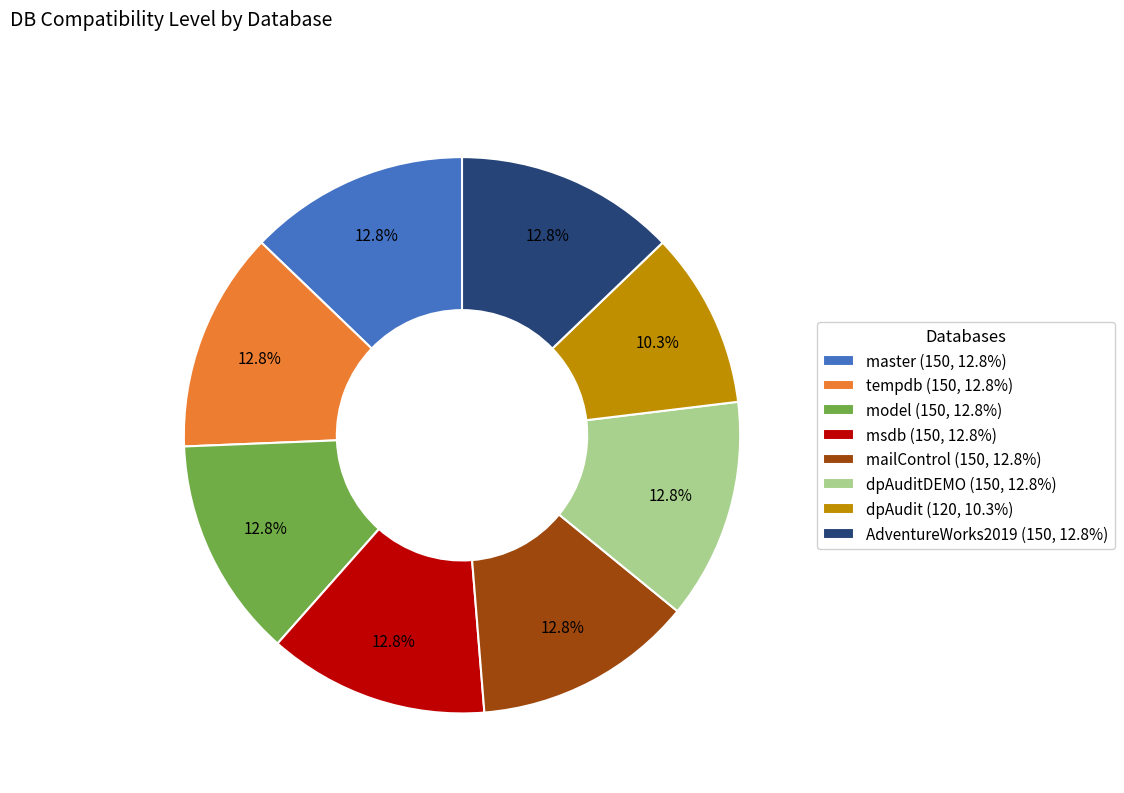

What is the ratio of the value at msdb (150, 12.8%) to the value at model (150, 12.8%)?

1.0